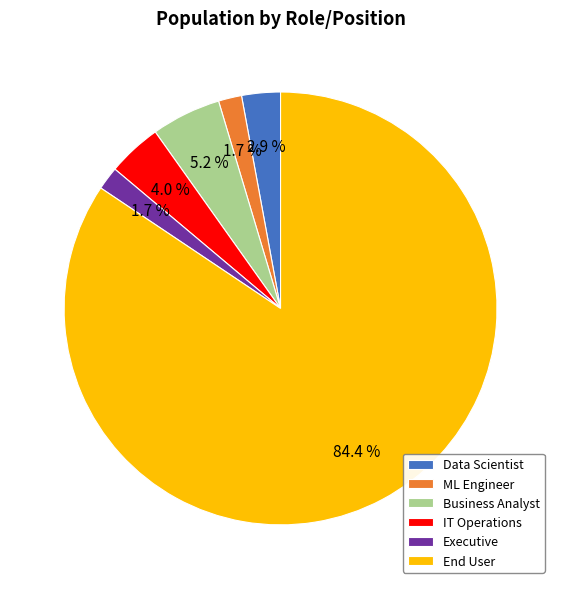

Which category accounts for the majority?

End User